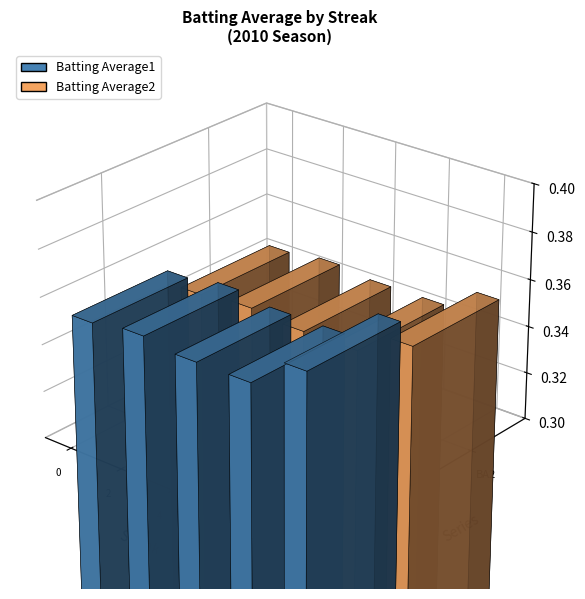

Which series changed the most between 2 and 0?

Batting Average1